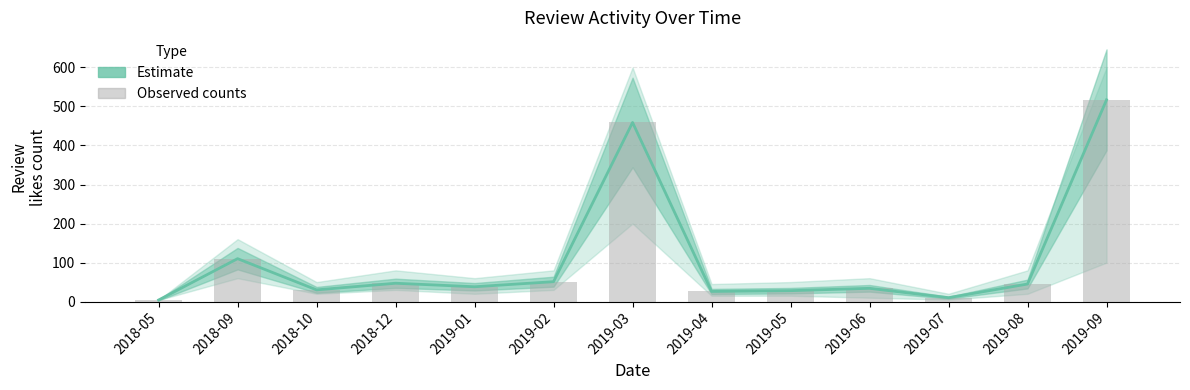

True or false: Observed has a value of 110 at 2018-09.

True